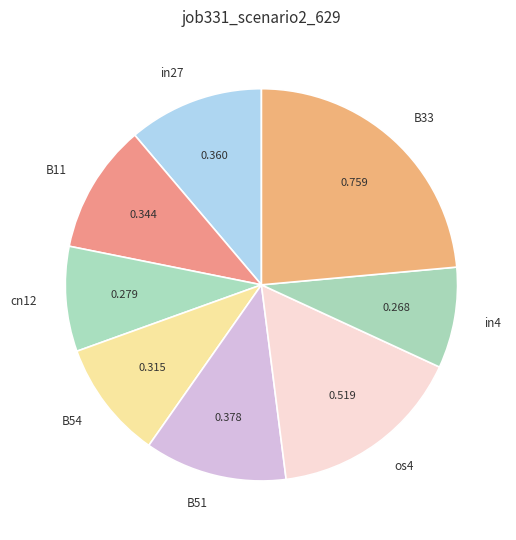

Count the number of slices in the pie.

8